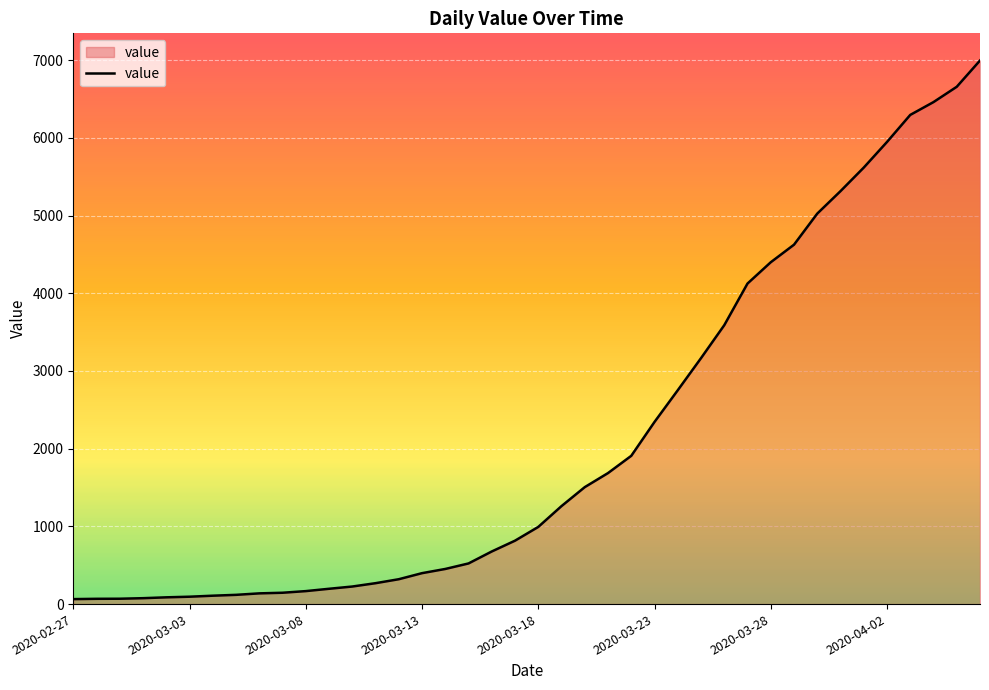

What is the maximum value shown in the chart?

6995